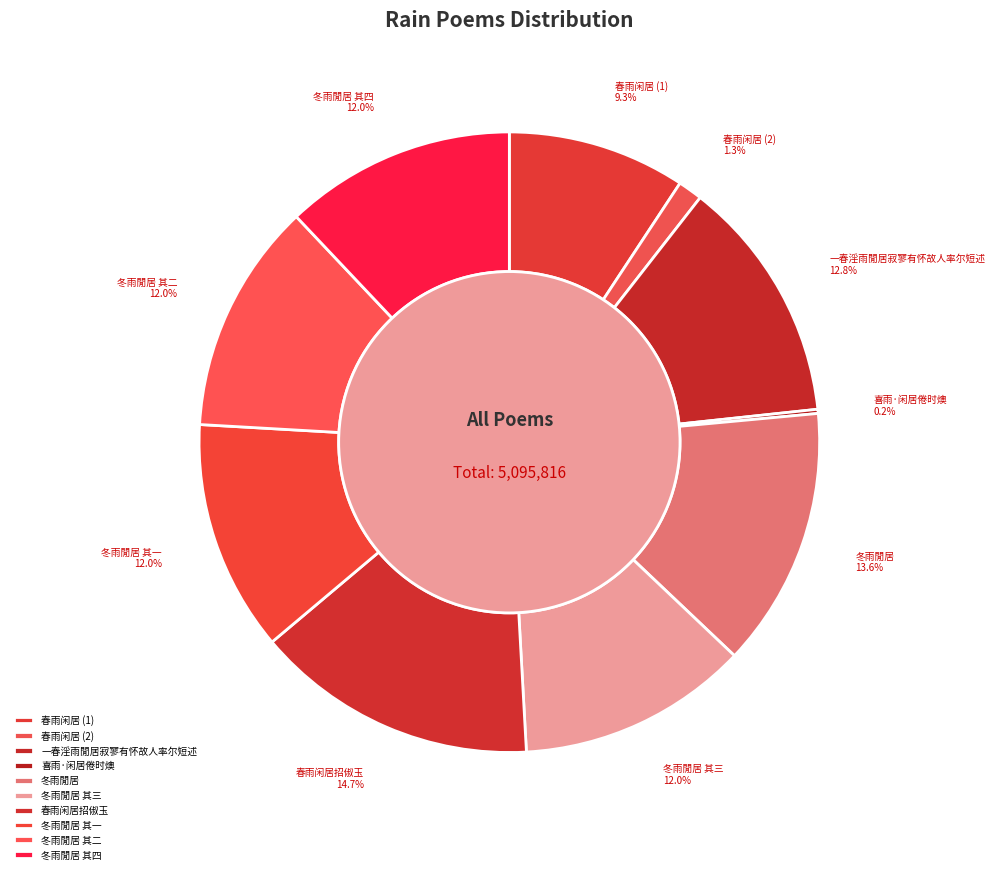

What is the change in value from 冬雨閒居 其三 to 冬雨閒居 其一?

-2